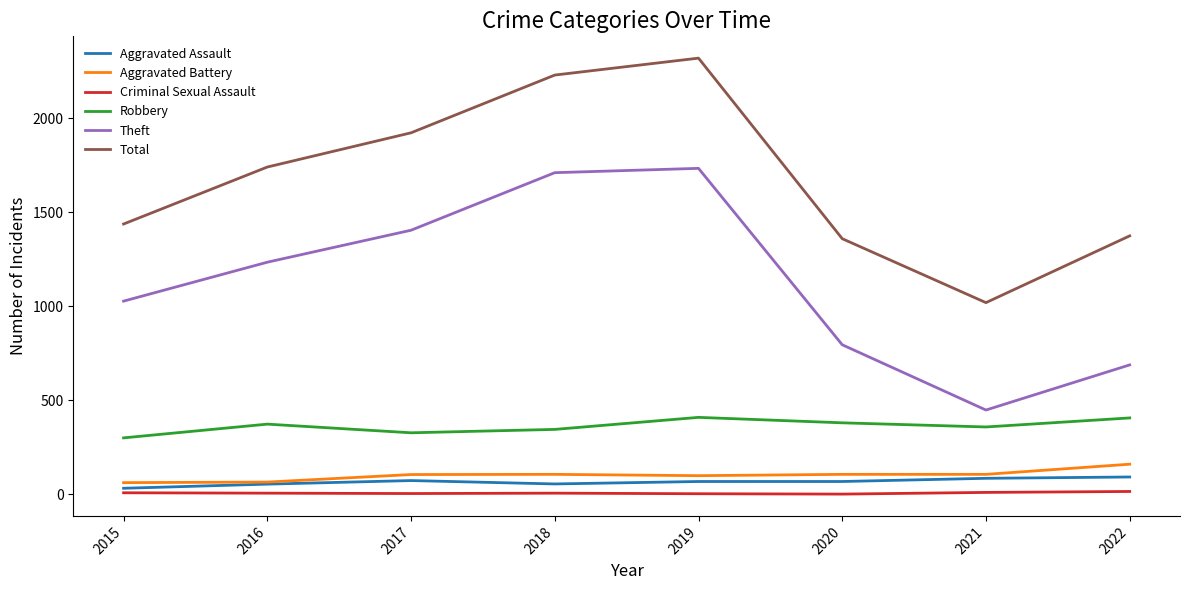

Which series changed the most between 2019 and 2020?

Total